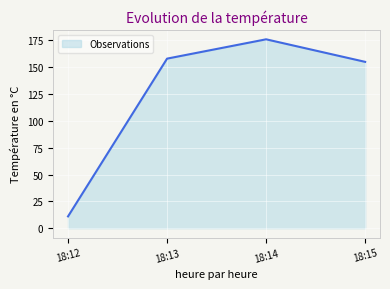

What is the ratio of the value at 18:15 to the value at 18:12?

14.1